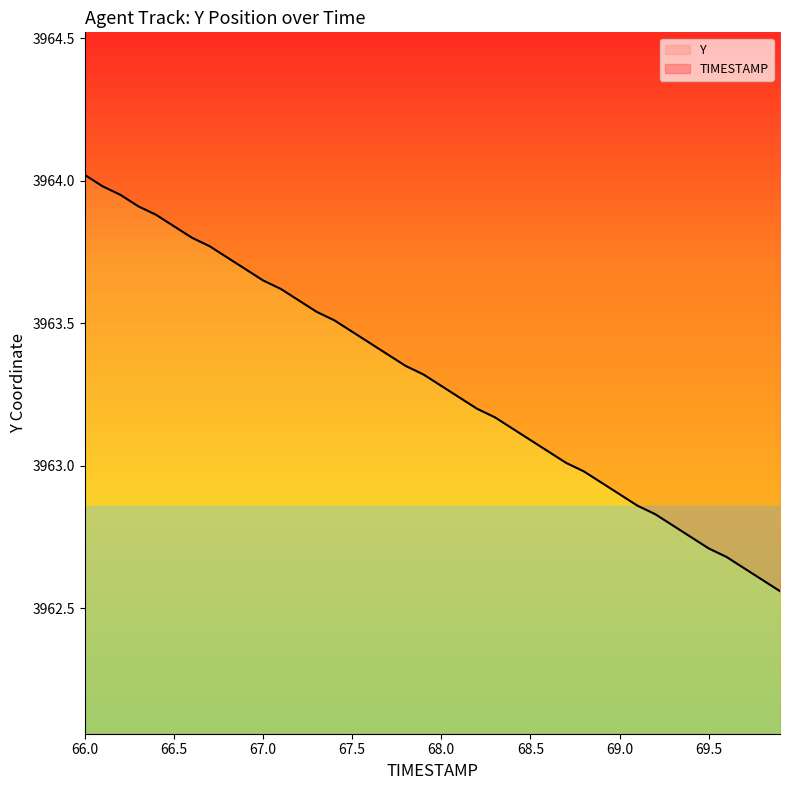

What are all the series names shown in the legend?

Y, TIMESTAMP